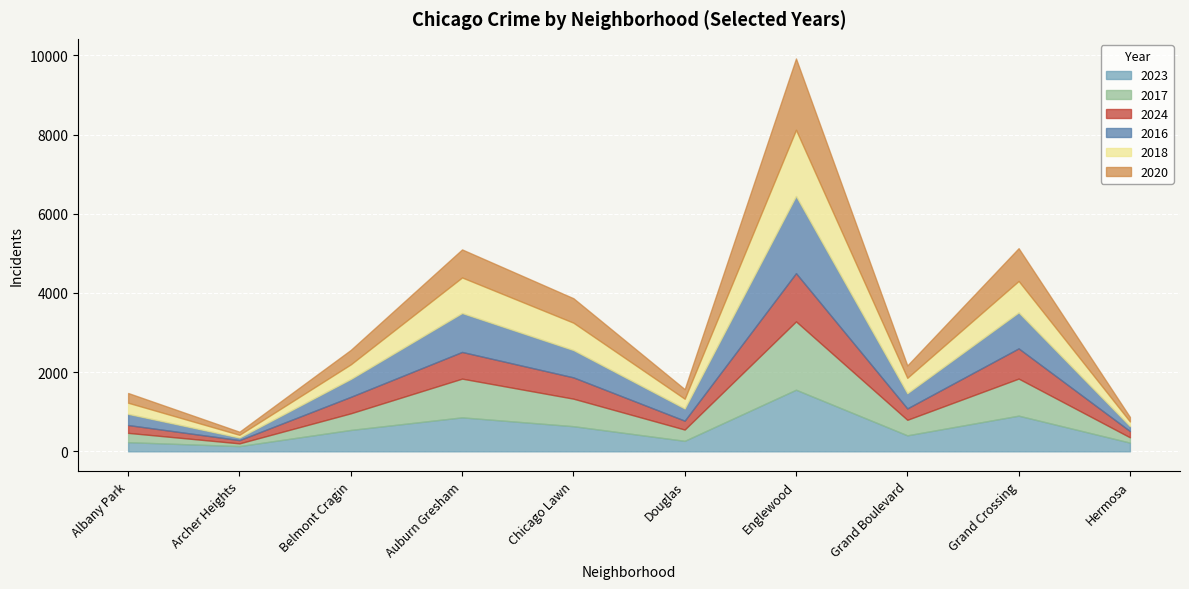

What is the difference between the highest and lowest values at Douglas?

84